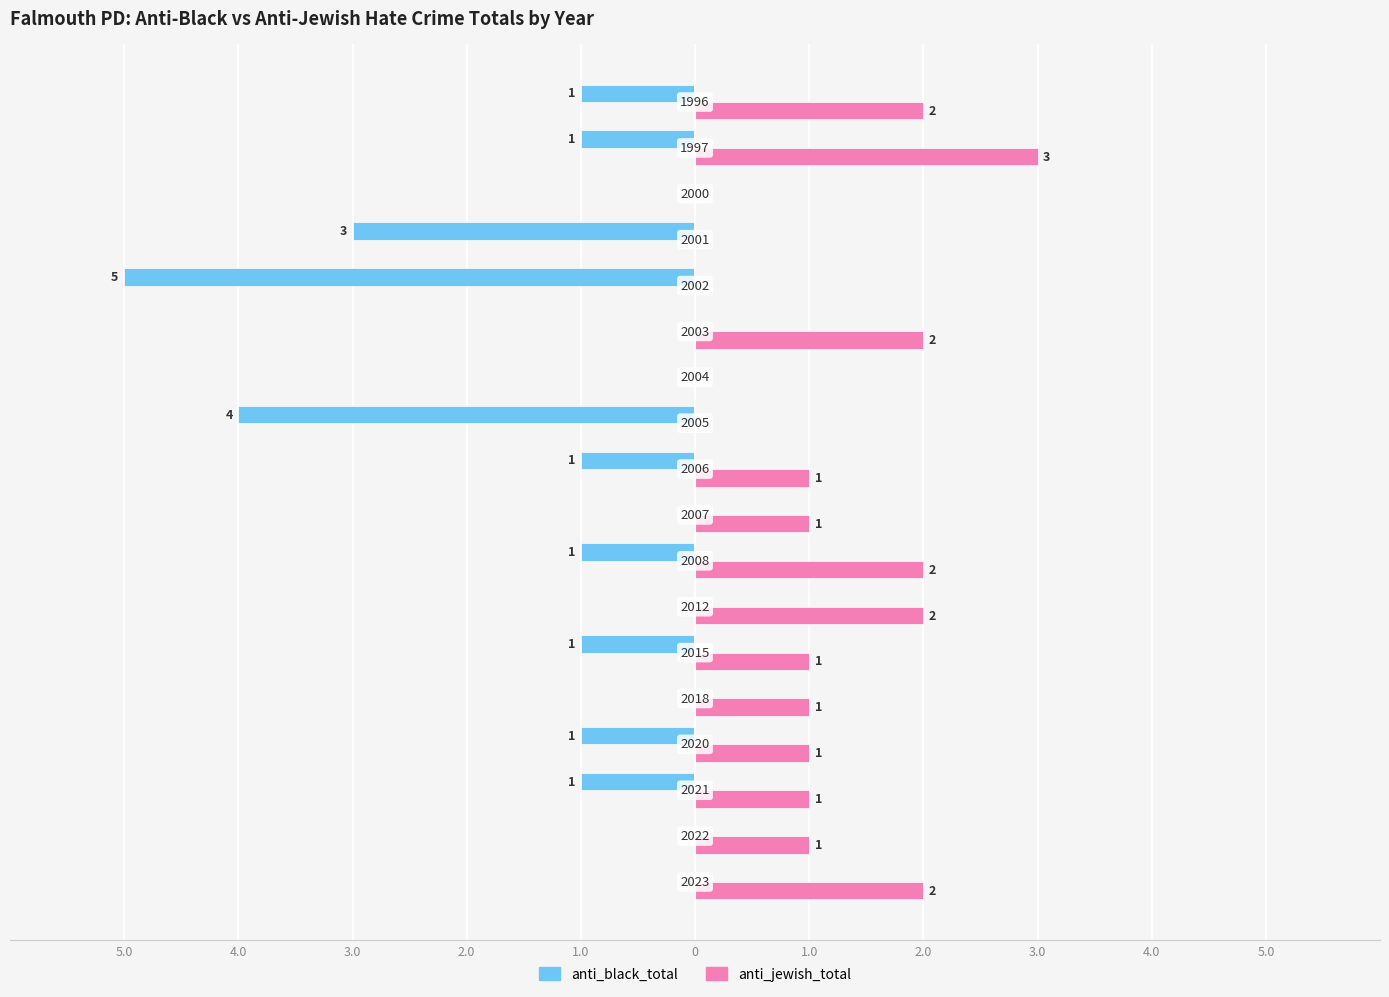

What are all the series names shown in the legend?

anti_black_total, anti_jewish_total